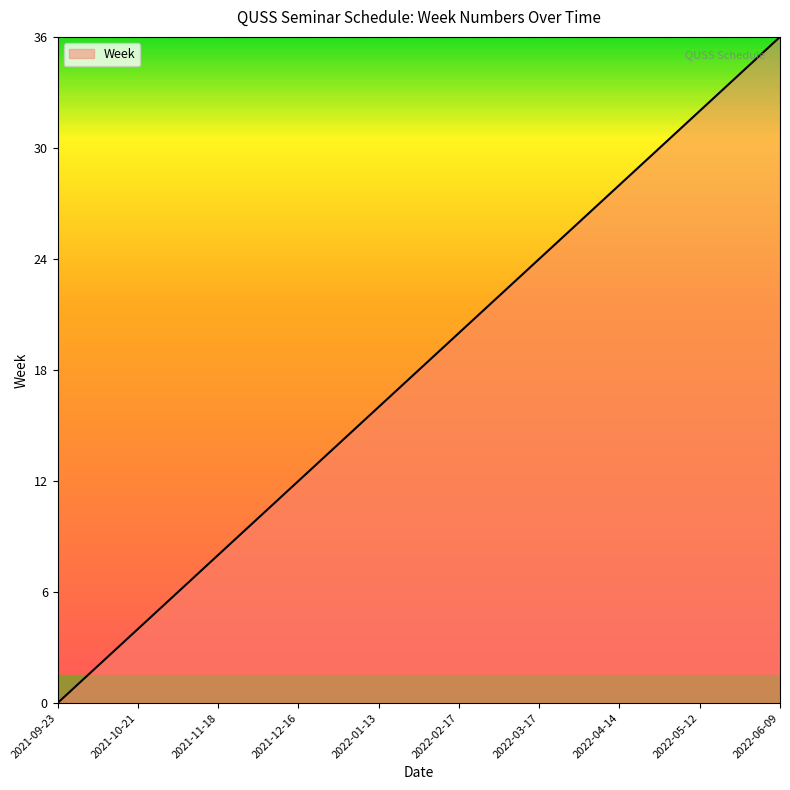

What is the maximum value shown in the chart?

36